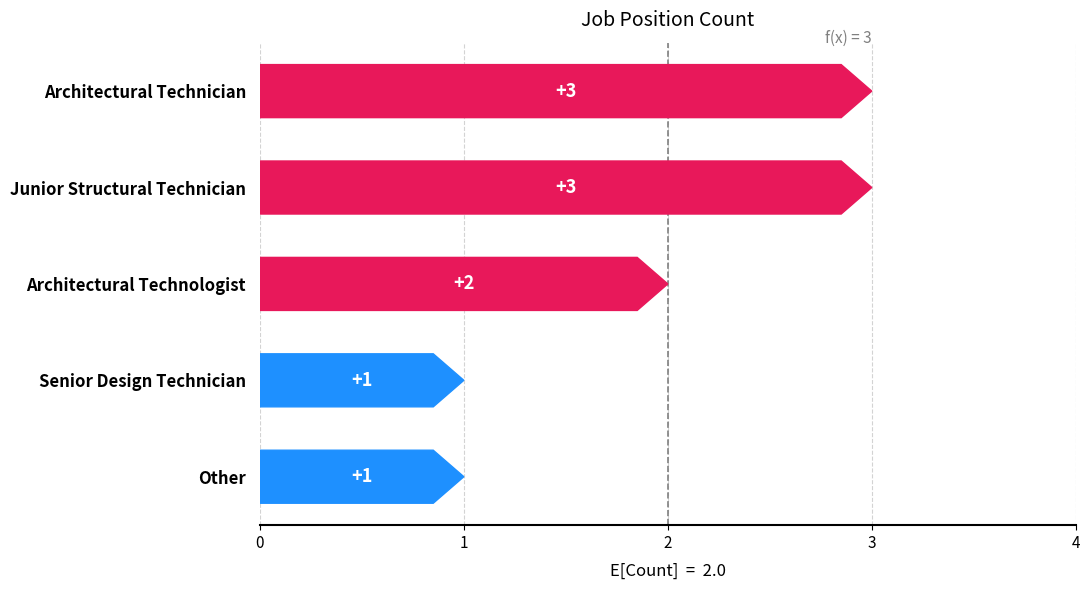

Rank the categories by value from lowest to highest.

Senior Design Technician, Other, Architectural Technologist, Architectural Technician, Junior Structural Technician